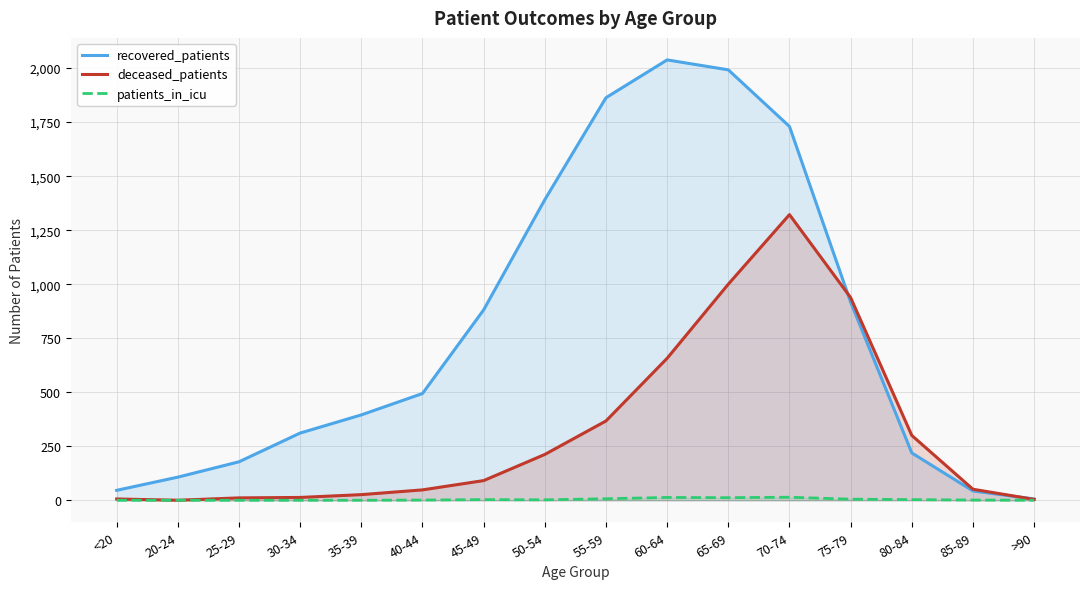

Reading right to left, extract all data points from this chart.

recovered_patients: >90=6	85-89=43	80-84=219	75-79=917	70-74=1730	65-69=1992	60-64=2038	55-59=1863	50-54=1391	45-49=881	40-44=494	35-39=395	30-34=311	25-29=178	20-24=107	<20=46
deceased_patients: >90=4	85-89=51	80-84=300	75-79=938	70-74=1322	65-69=1000	60-64=657	55-59=367	50-54=212	45-49=91	40-44=48	35-39=26	30-34=13	25-29=11	20-24=0	<20=6
patients_in_icu: >90=0	85-89=1	80-84=3	75-79=5	70-74=14	65-69=12	60-64=13	55-59=7	50-54=2	45-49=3	40-44=1	35-39=0	30-34=0	25-29=0	20-24=0	<20=0